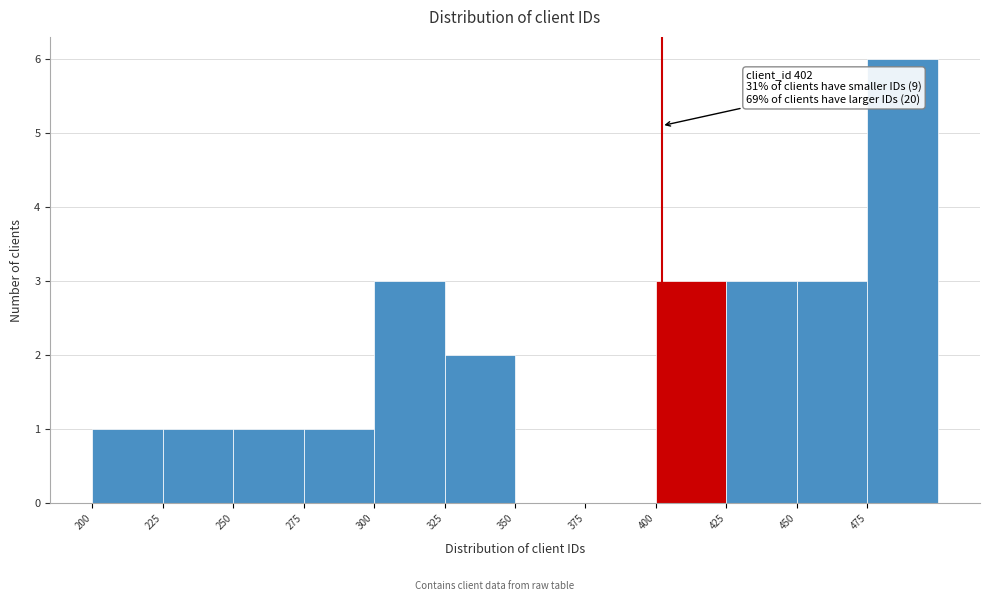

Which range on the x-axis has the tallest bar?

475 to 500